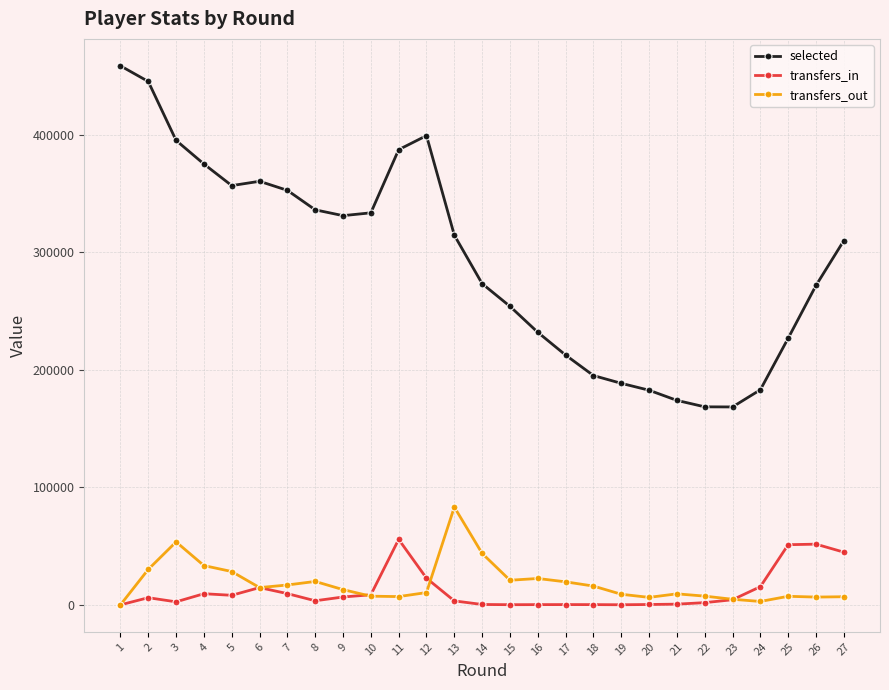

What is the difference between the transfers_out values at 22 and 21?

1949